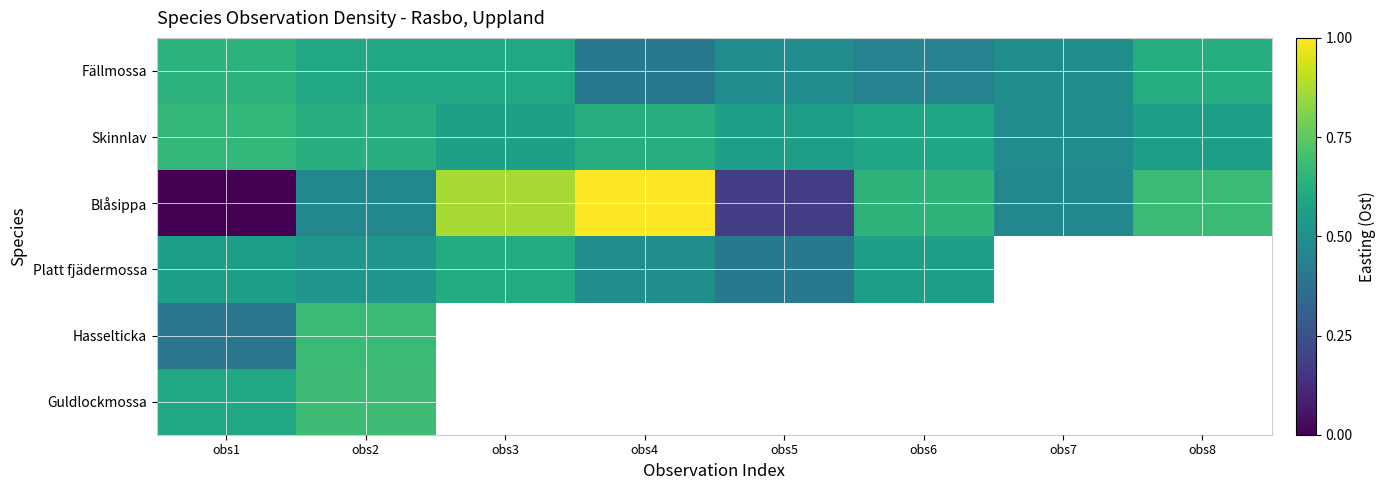

Where is Hasselticka nearest to the value 0?

obs1